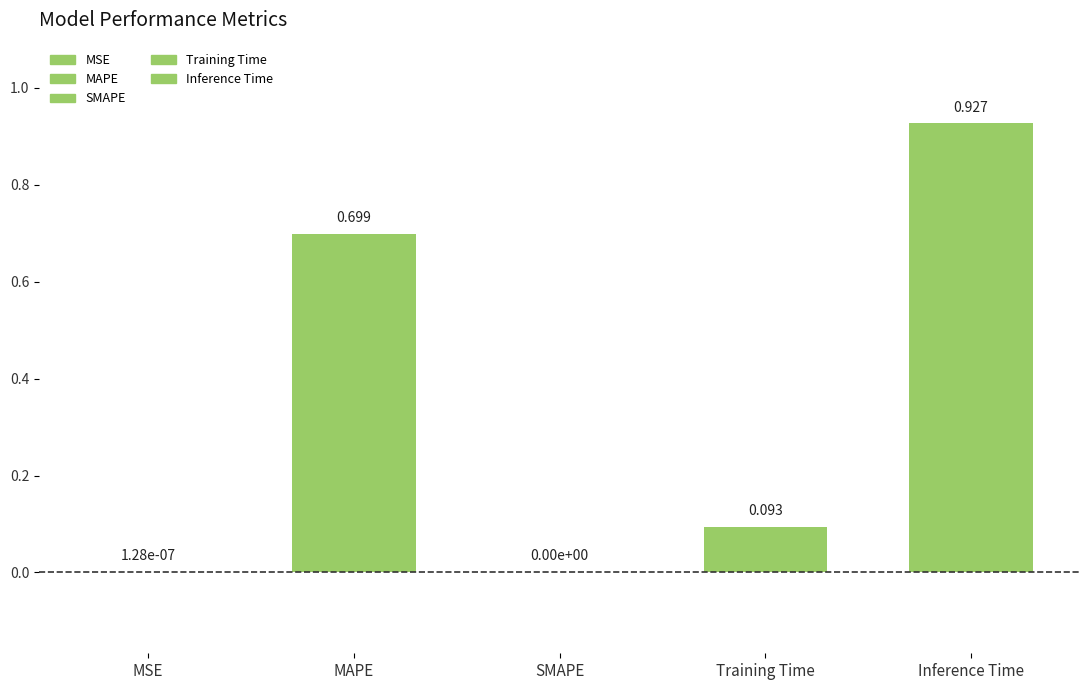

List the labels in order of value, smallest first.

SMAPE, MSE, Training Time, MAPE, Inference Time